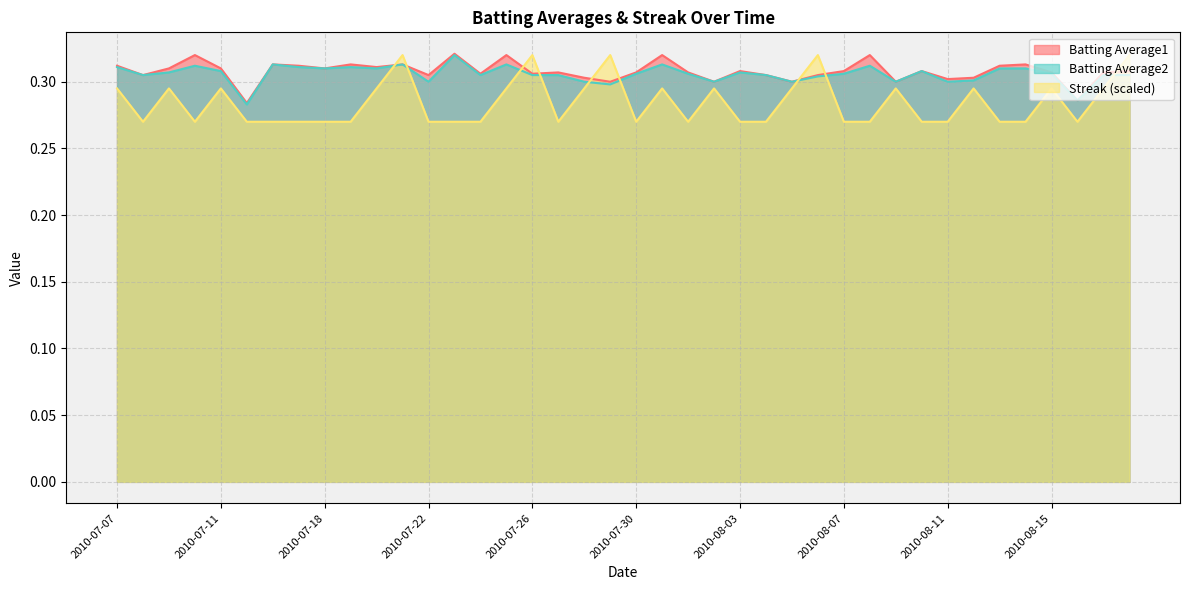

How many Batting Average2 values are between 0 and 1?

40